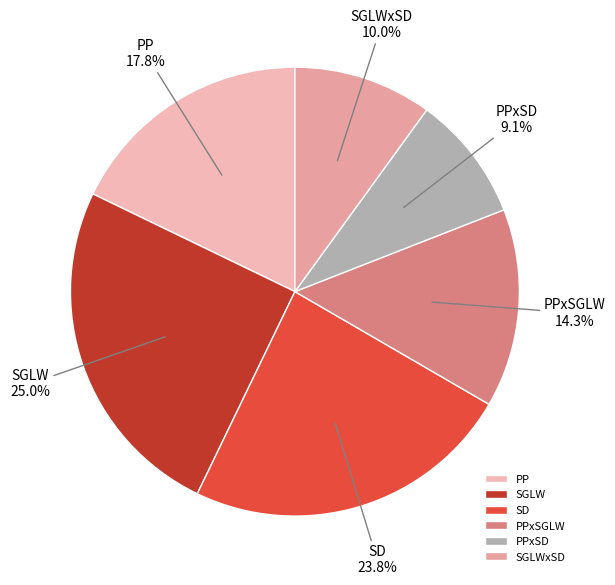

Combined, do PPxSGLW and SGLW account for over 50%?

No